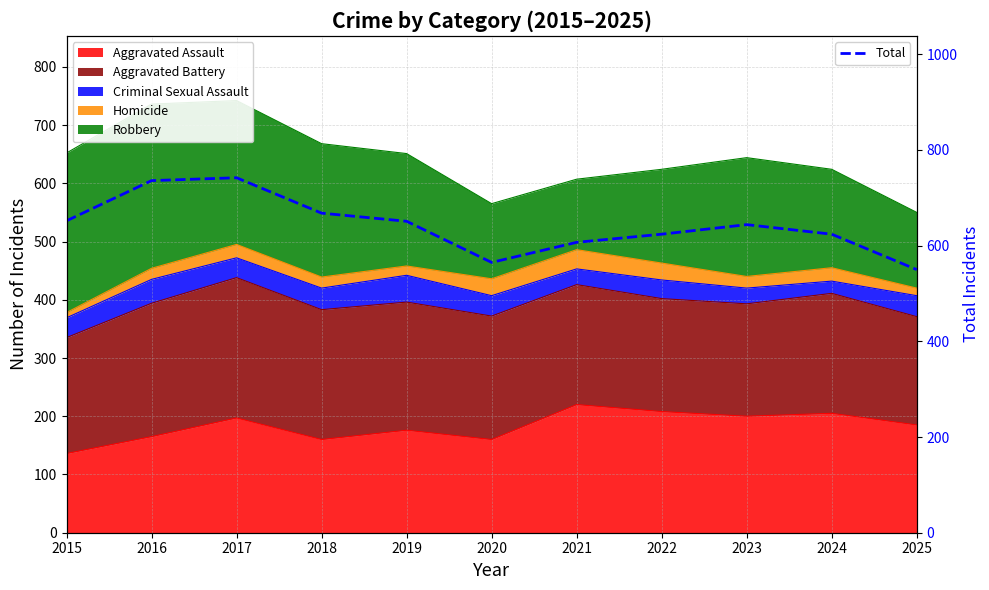

Where is the first local minimum?

2020